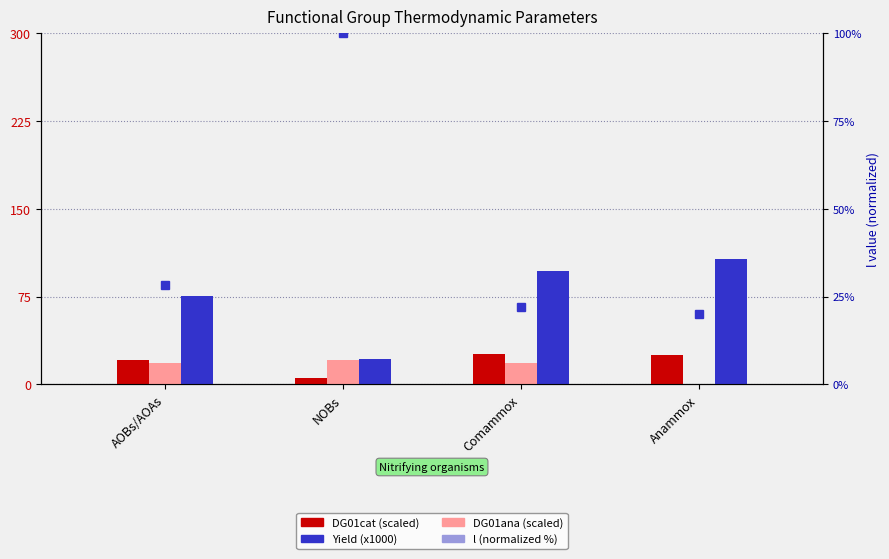

Reading right to left, extract all data points from this chart.

DG01cat (scaled): Anammox=25.0	Comammox=26.3	NOBs=5.8	AOBs/AOAs=20.5
DG01ana (scaled): Anammox=0.6	Comammox=18.7	NOBs=20.9	AOBs/AOAs=18.1
Yield (x1000): Anammox=107.0	Comammox=97.1	NOBs=21.5	AOBs/AOAs=75.9
l (normalized %): Anammox=20.1	Comammox=22.1	NOBs=100.0	AOBs/AOAs=28.3